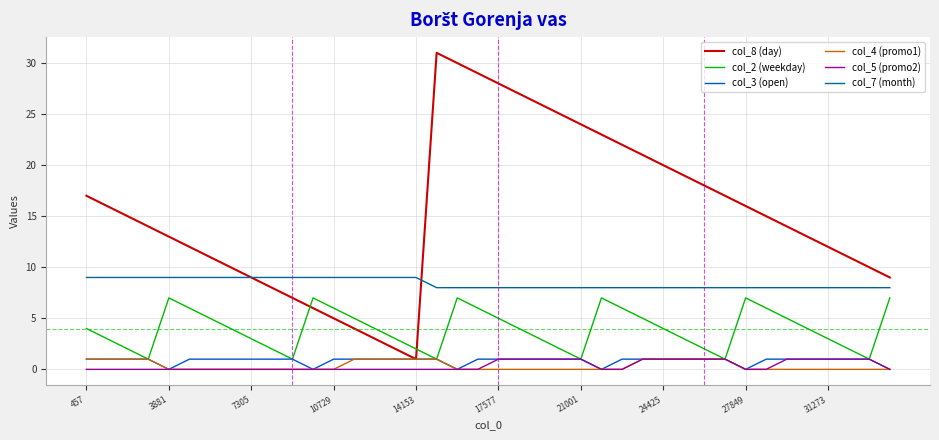

True or false: col_5 (promo2) and col_8 (day) intersect in this chart.

False